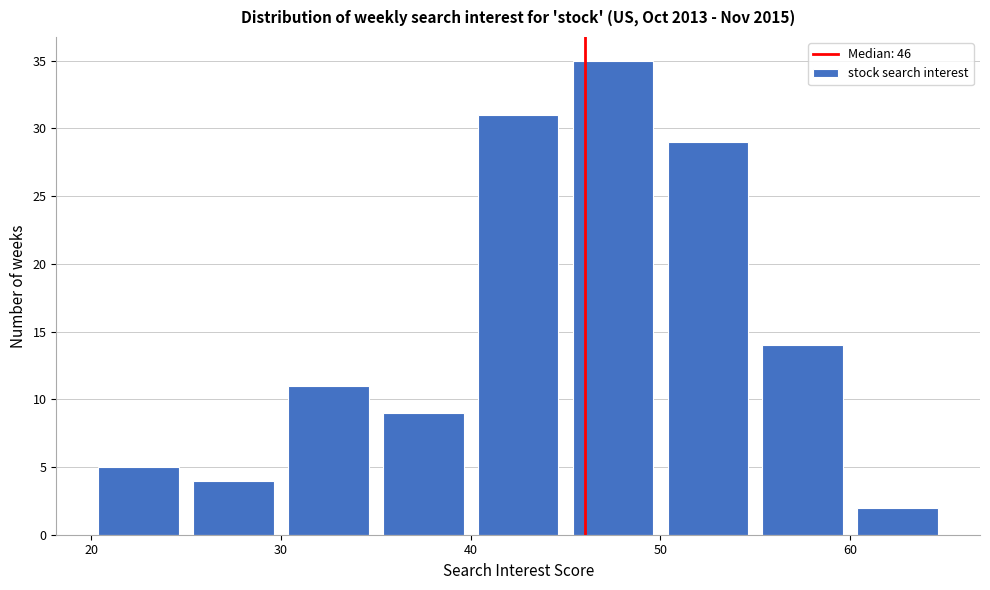

Over which range of the x-axis is the bar tallest?

45 to 50